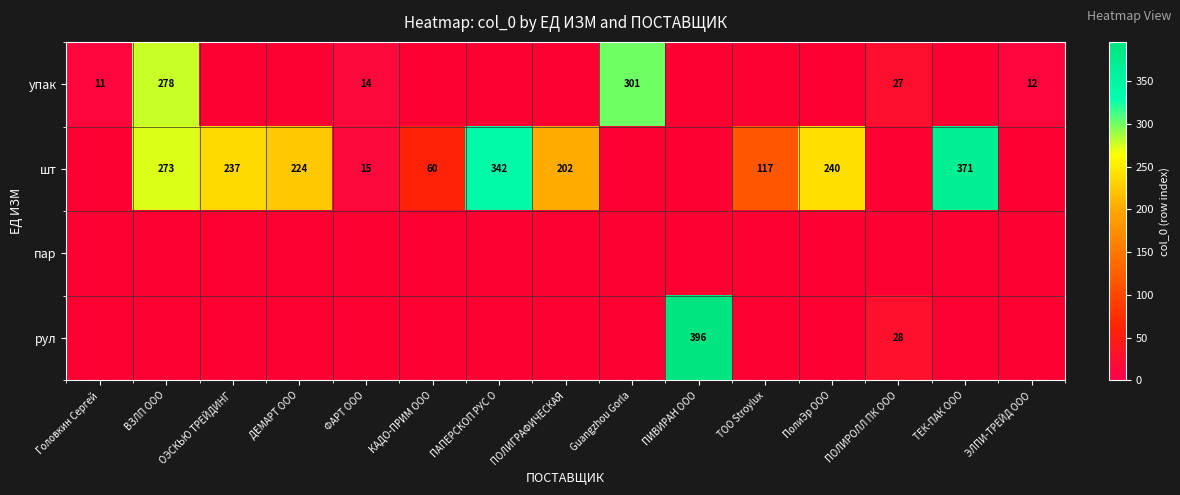

How many categories are shown in the chart?

15